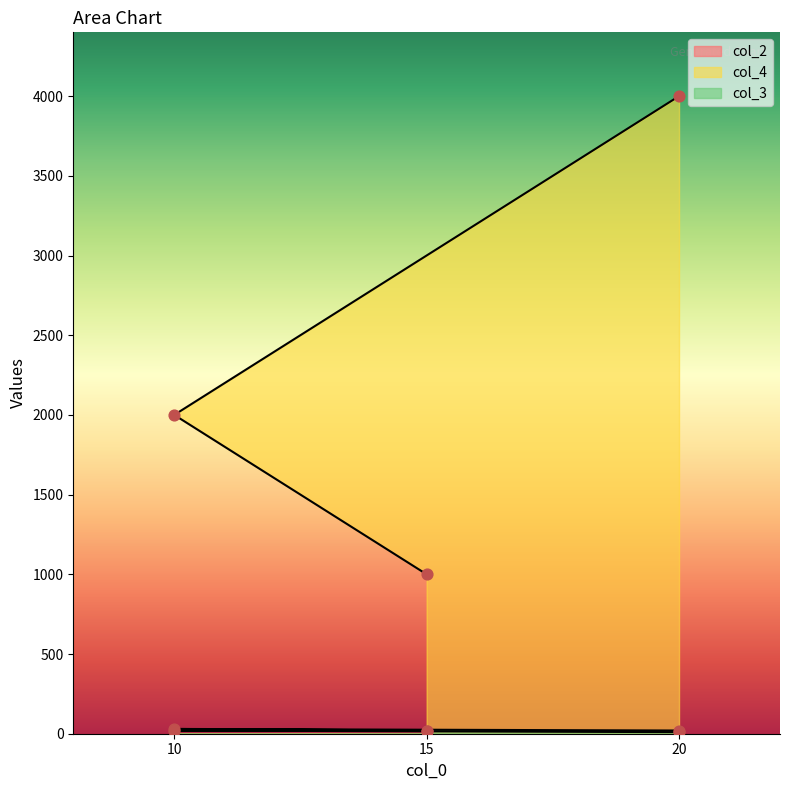

Which series reaches the maximum Y coordinate?

col_4